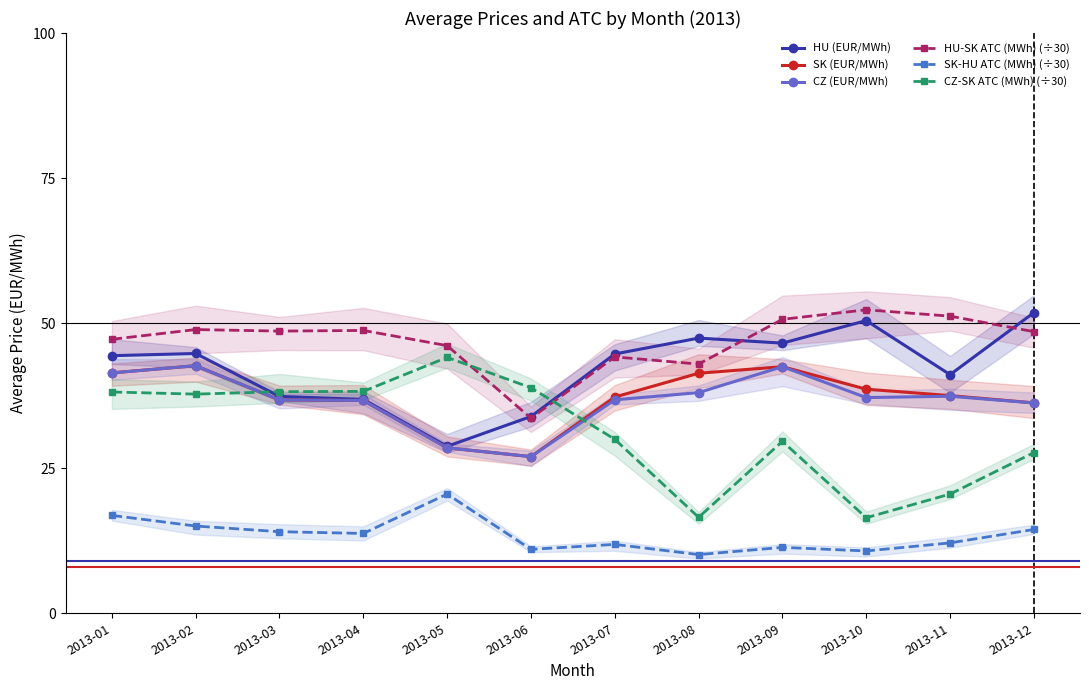

What is the sum of all HU-SK ATC (MWh) (÷30) values?

563.1